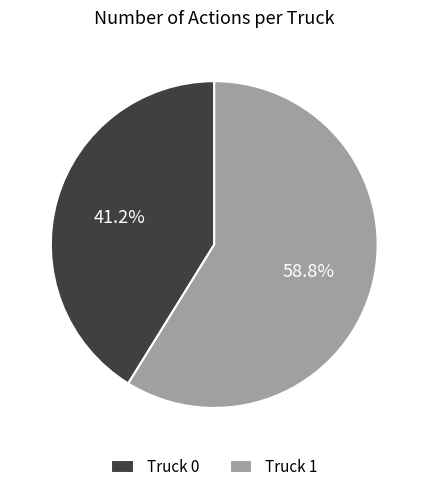

To the nearest percent, what portion does Truck 1 represent?

59%